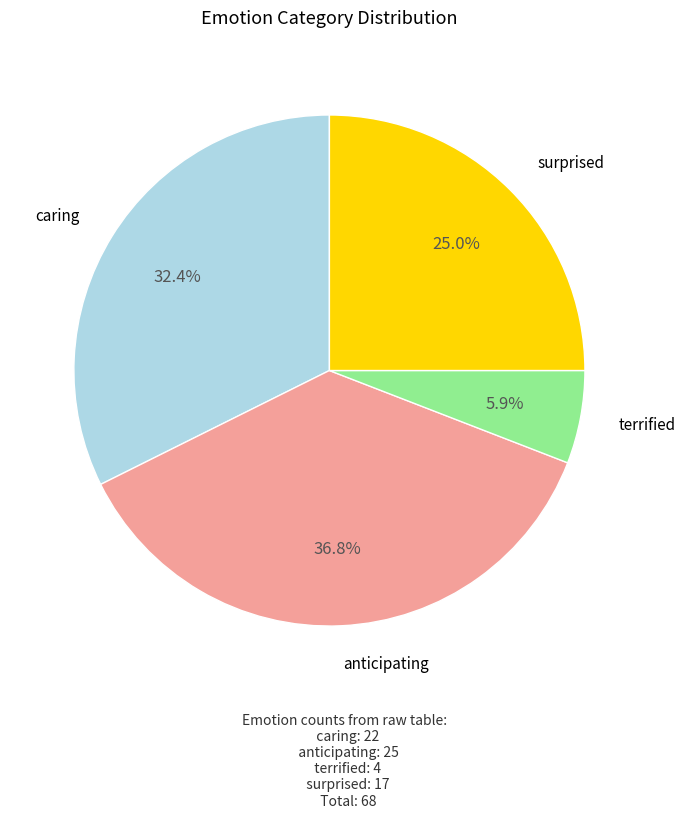

Is there a majority slice in this chart?

No